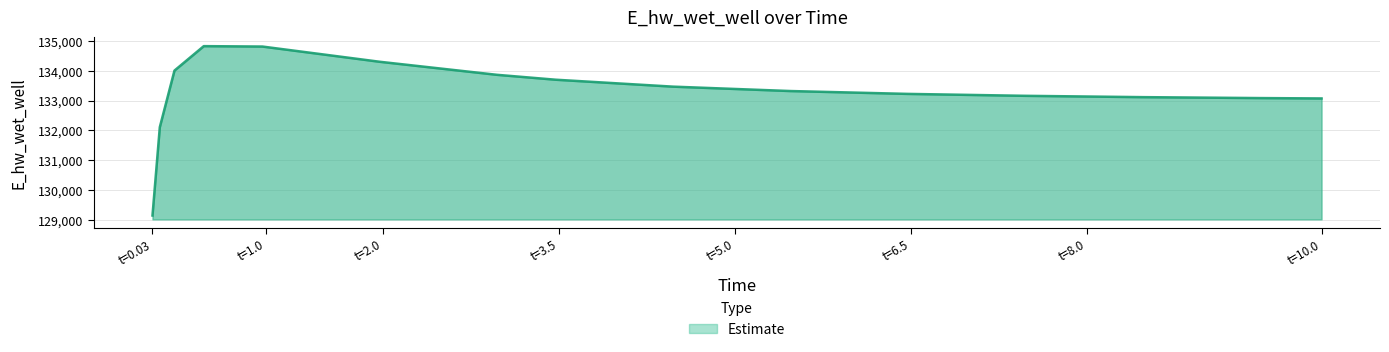

What is the maximum value shown in the chart?

134826.8